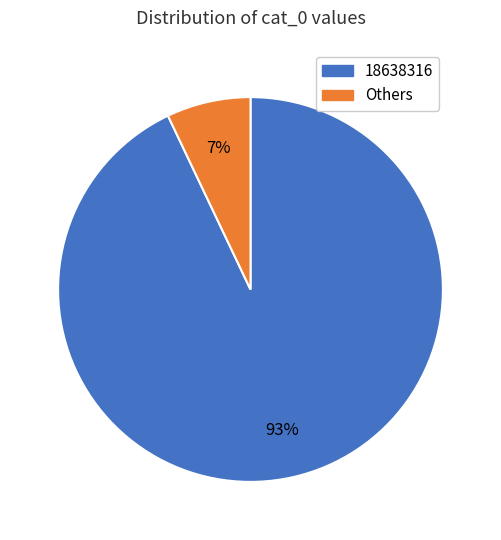

Does any single category account for the majority?

Yes